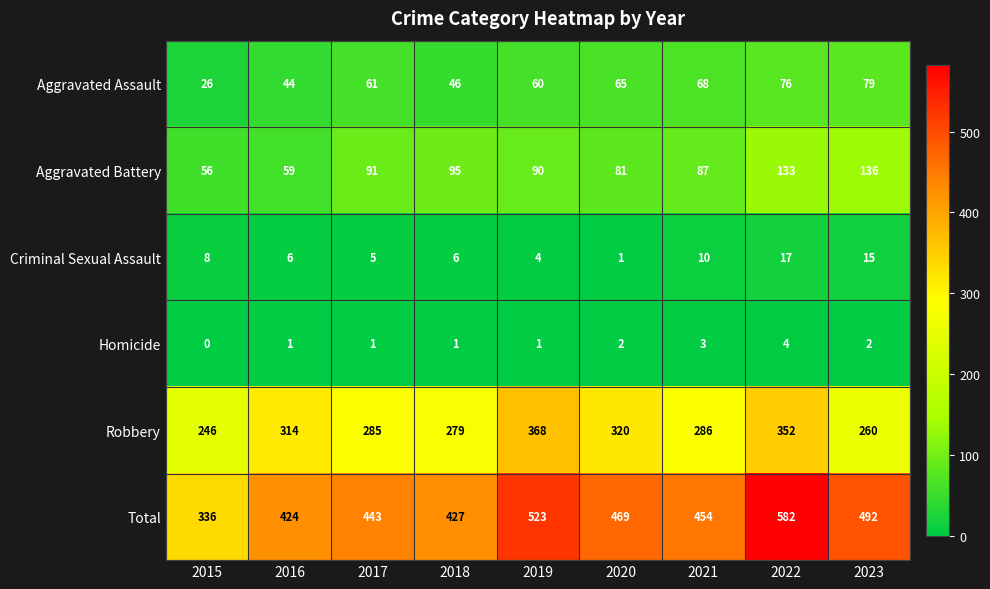

What is the difference between the maximum and minimum values in the Homicide series?

4